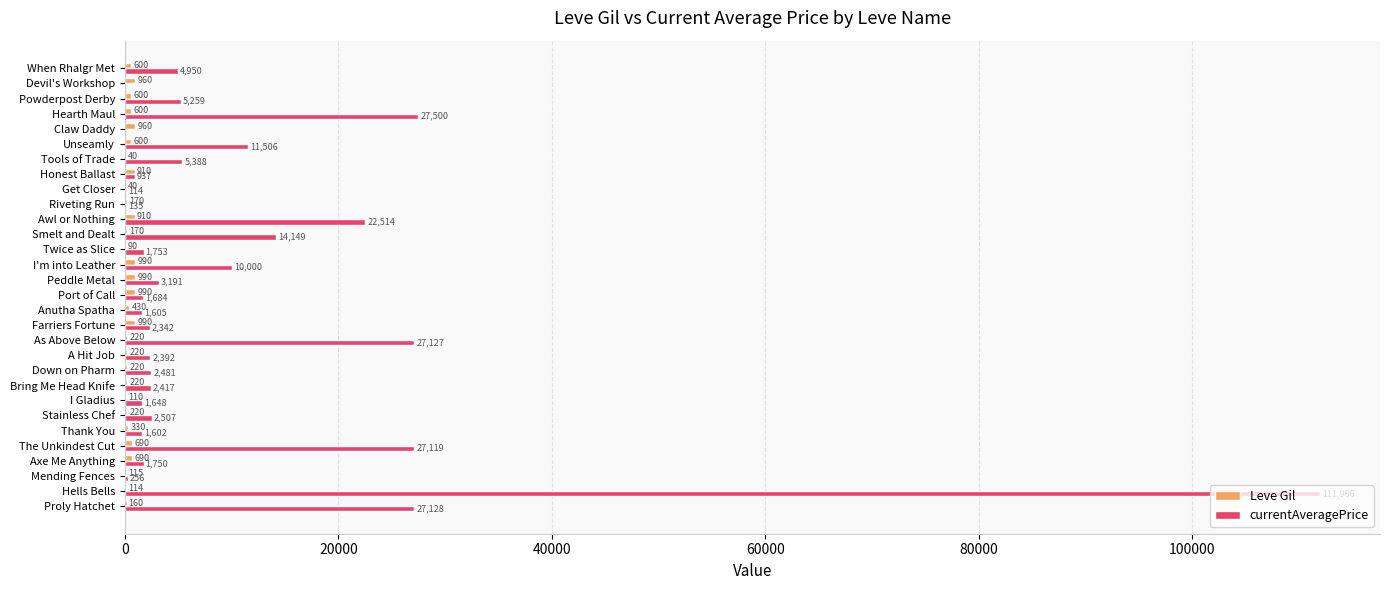

What is the greatest value displayed?

111966